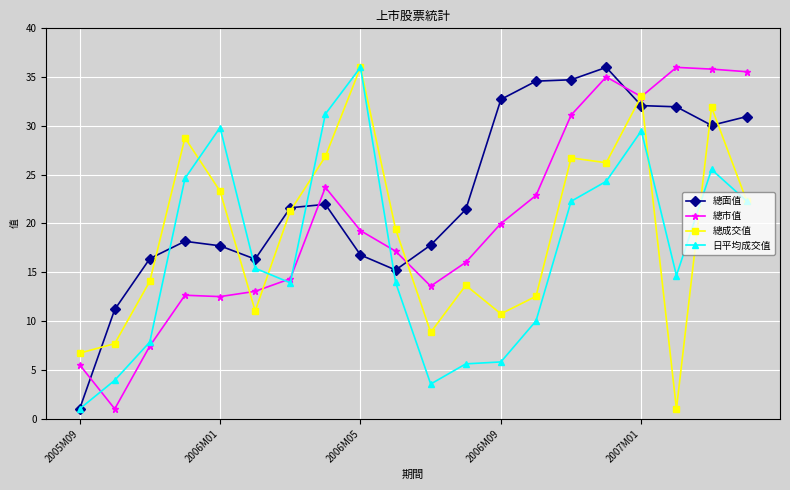

At how many categories does at least one series exceed 2?

20